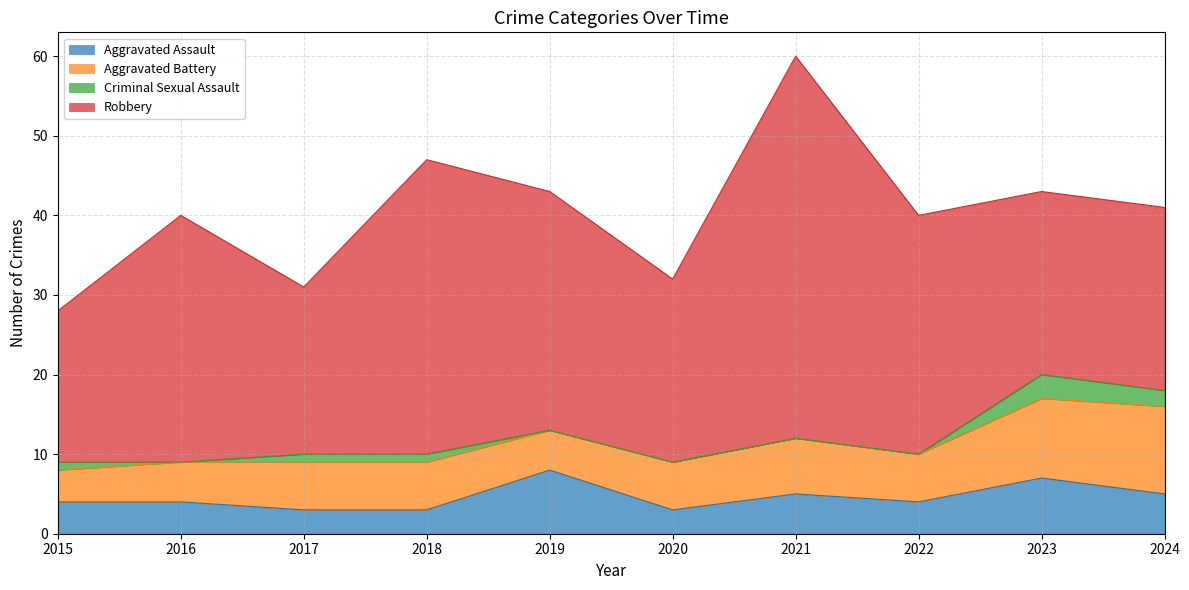

Does the chart have visible grid lines?

Yes